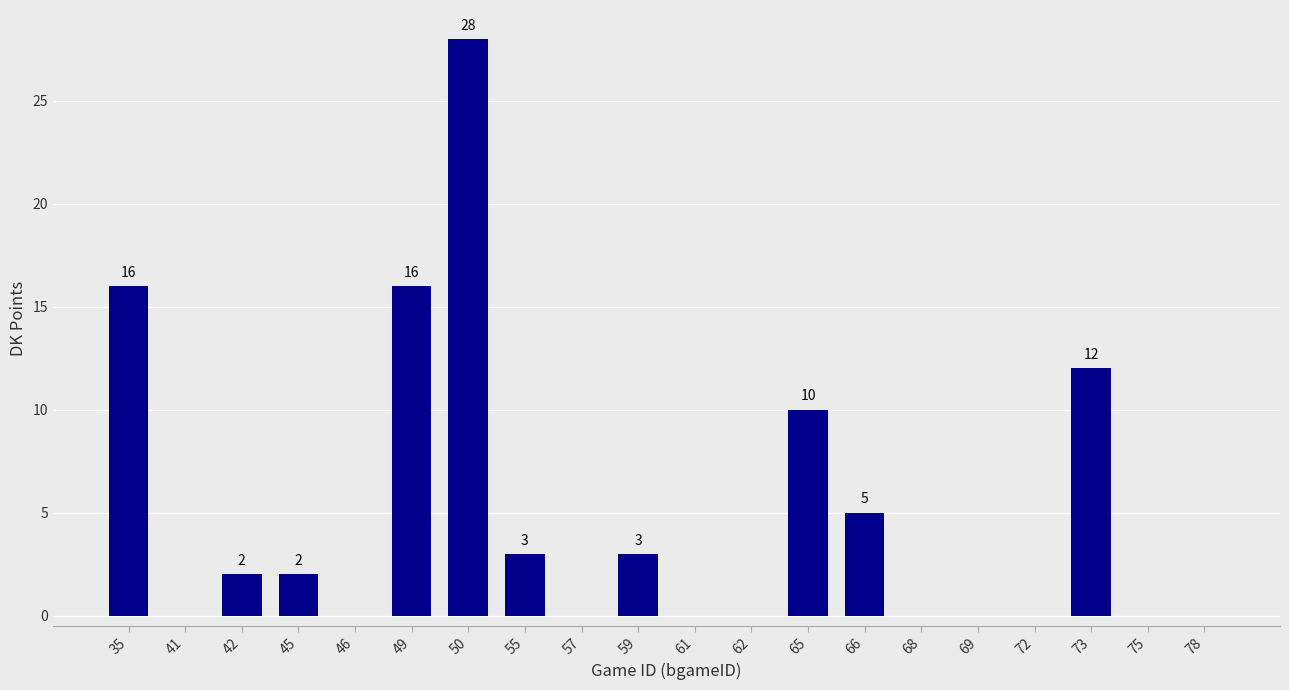

Where does the data first go above 2?

35